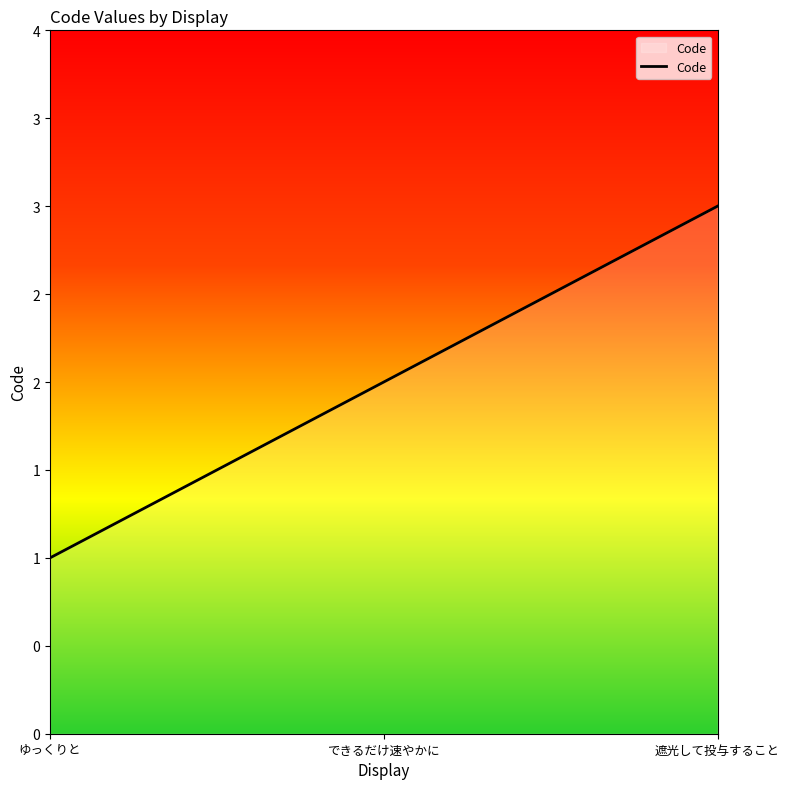

List the labels in order of value, largest first.

遮光して投与すること, できるだけ速やかに, ゆっくりと